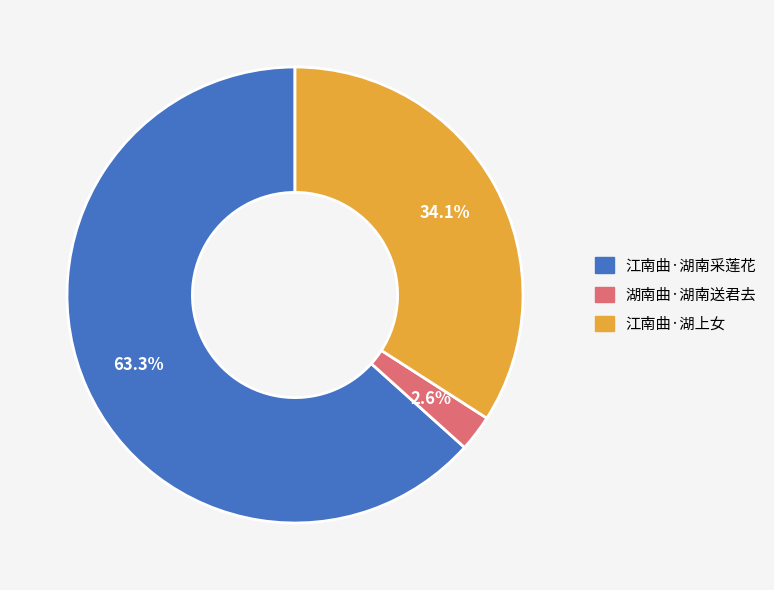

To the nearest percent, what is the average slice percentage?

33%